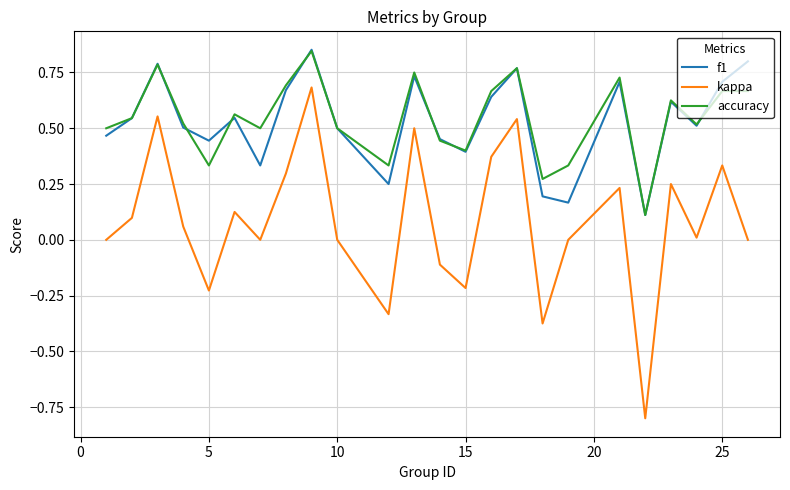

What is the lowest value of the kappa series?

-0.8